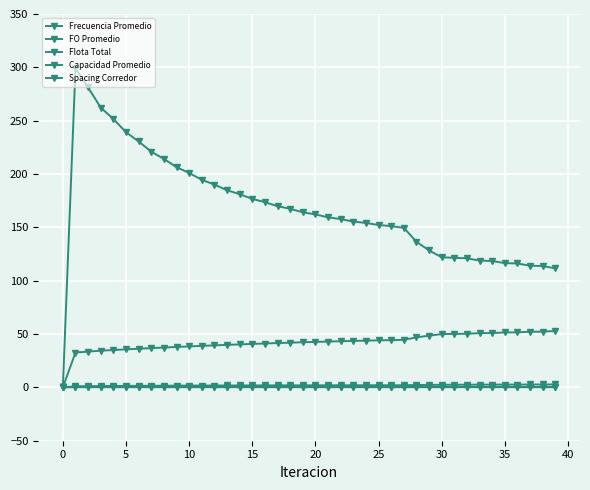

How many data points does each series have?

40